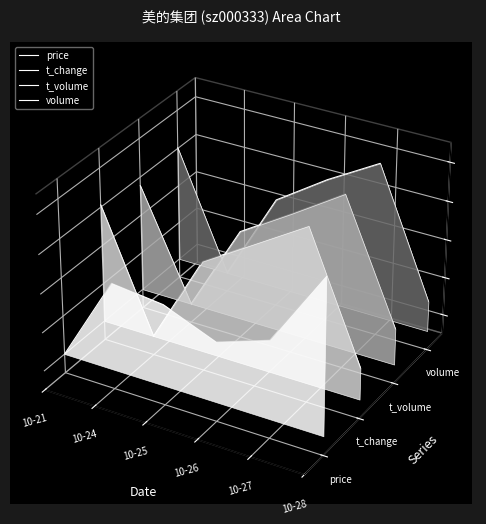

True or false: t_volume and t_change intersect in this chart.

False